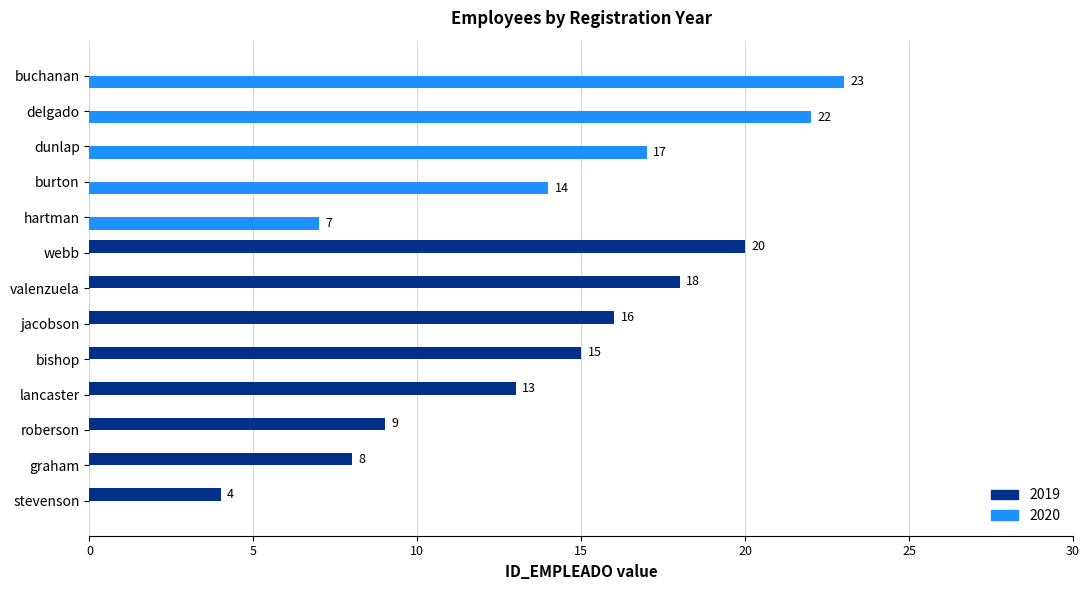

What is the sum of the 2020 values at roberson and burton?

14